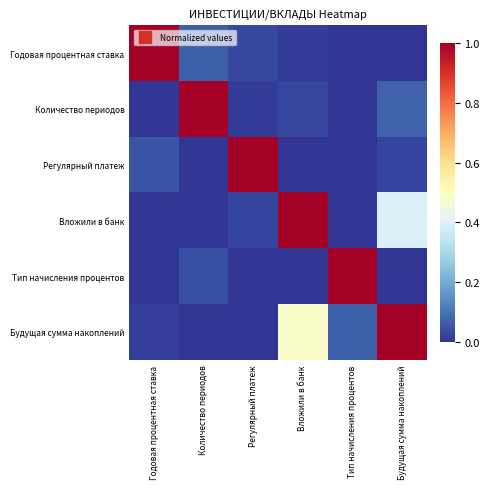

How many categories are shown in the chart?

6